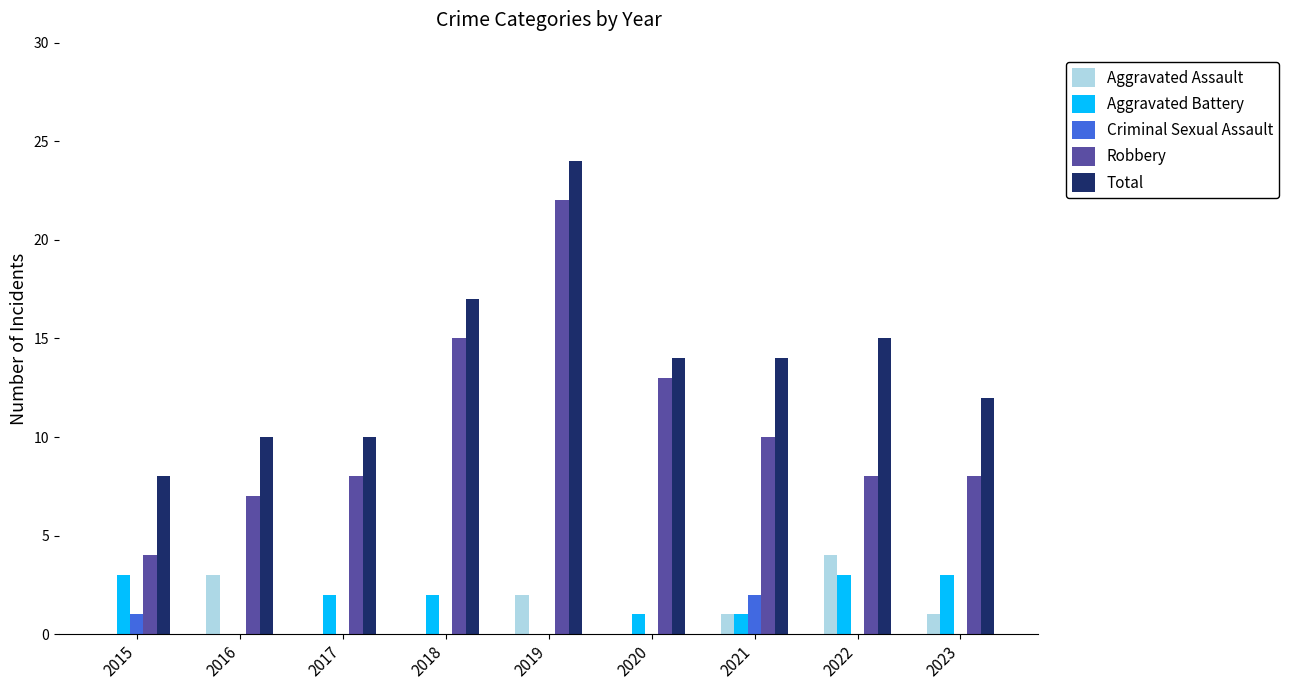

The Criminal Sexual Assault series shows 0 at 2019. True or false?

True